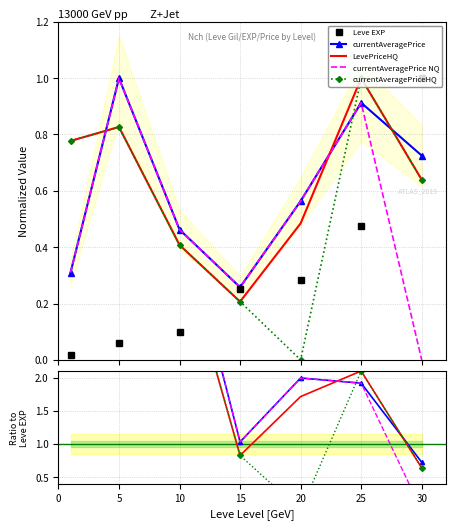

Does the chart have visible grid lines?

Yes